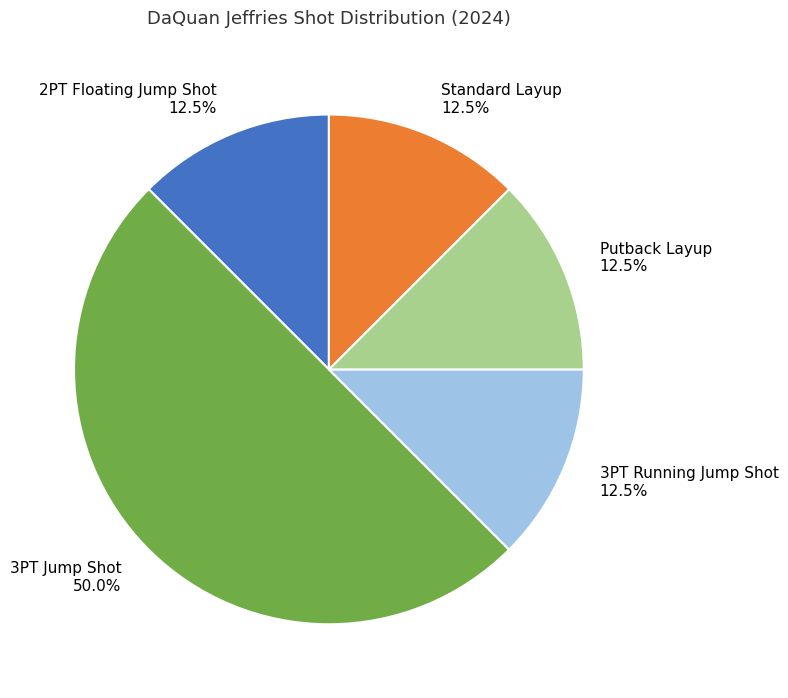

Between Standard Layup and 3PT Jump Shot, which is larger?

3PT Jump Shot